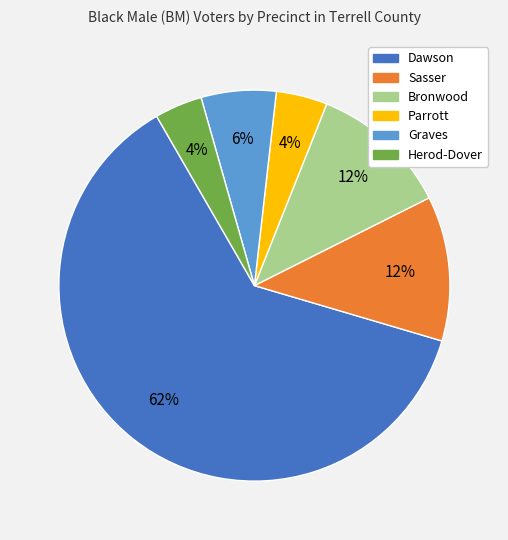

Is there a majority slice in this chart?

Yes